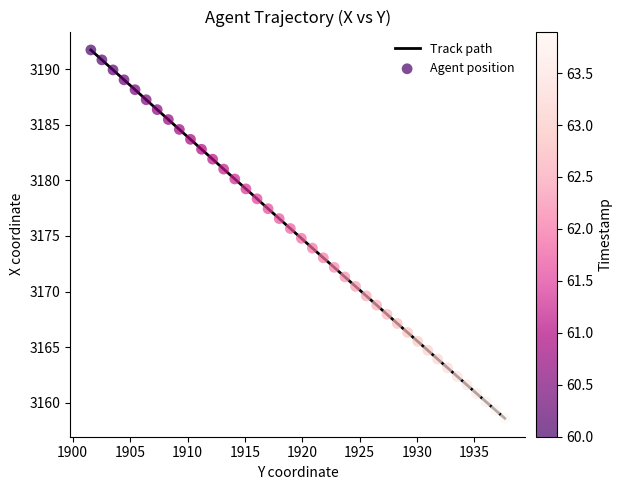

What is the maximum value shown in the chart?

3191.7